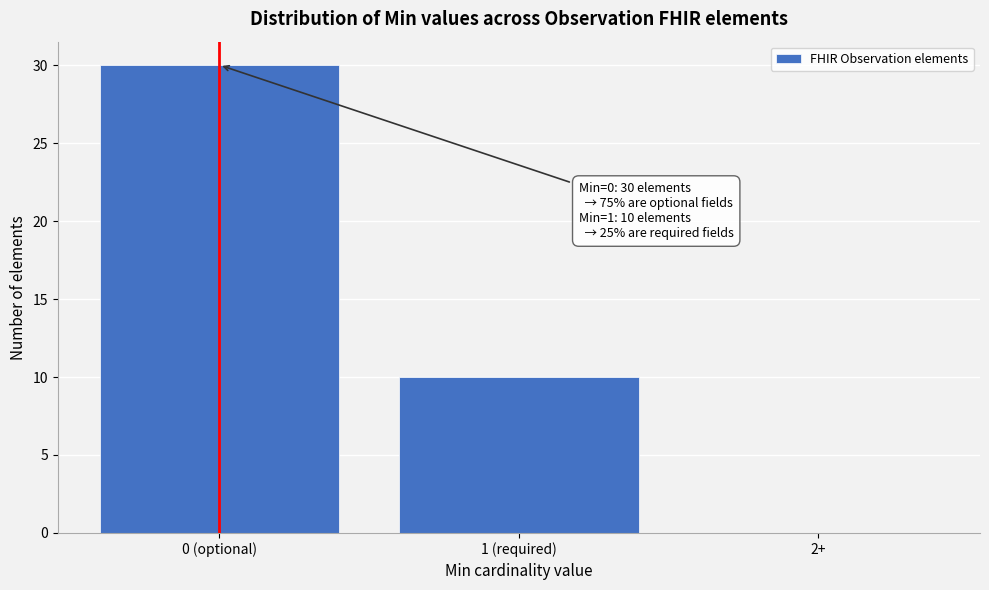

Reading left to right, what are all the values shown in this chart?

0 (optional)=30	1 (required)=10	2+=0